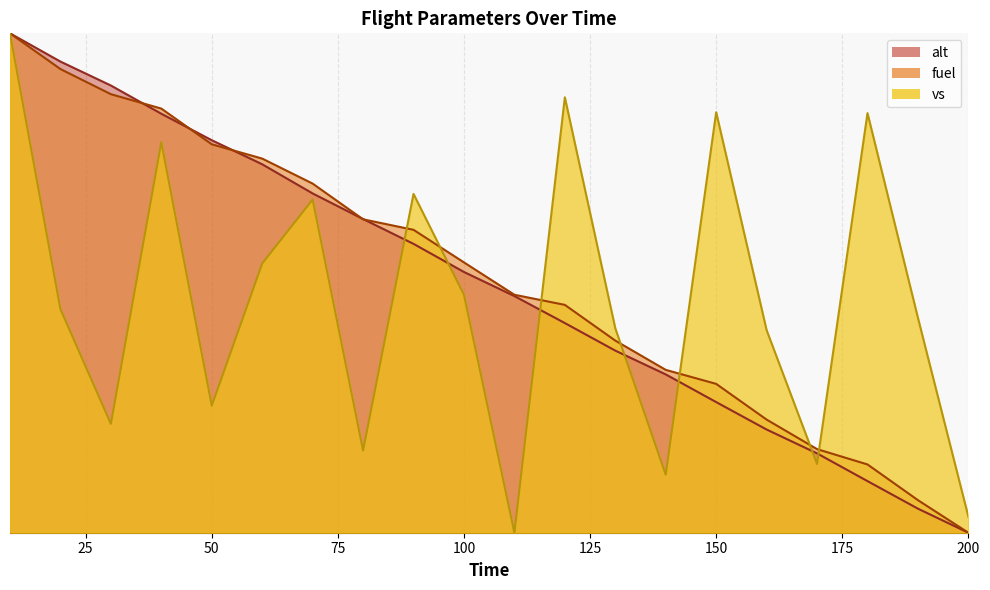

Is it true that vs equals 0.2 at 180?

False